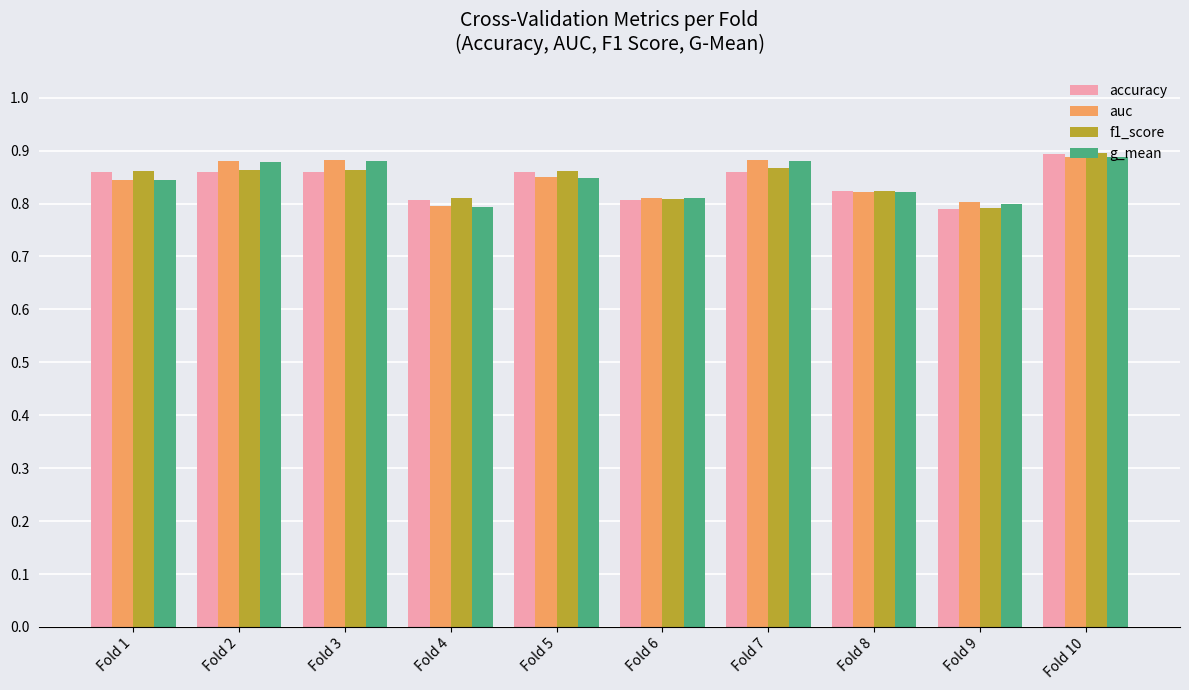

Between Fold 2 and Fold 8, which series saw the biggest shift?

auc